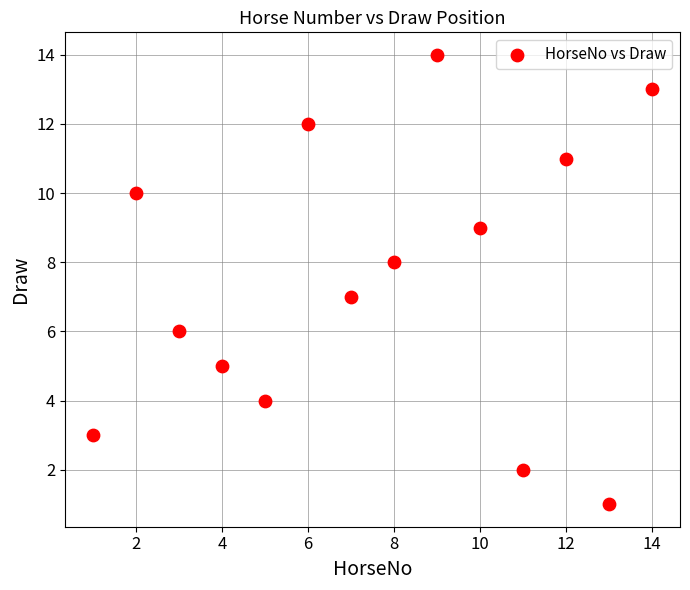

What is the range of X values (max minus min)?

13